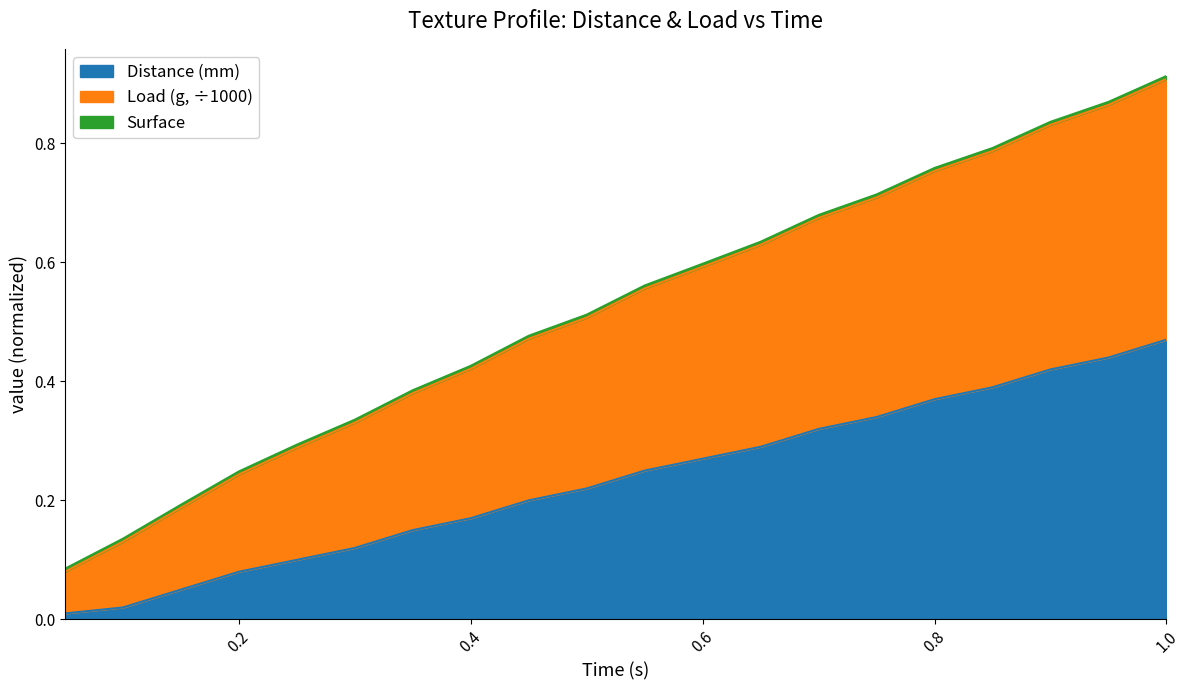

What value does the Load (g) series have at 0.2?

0.2